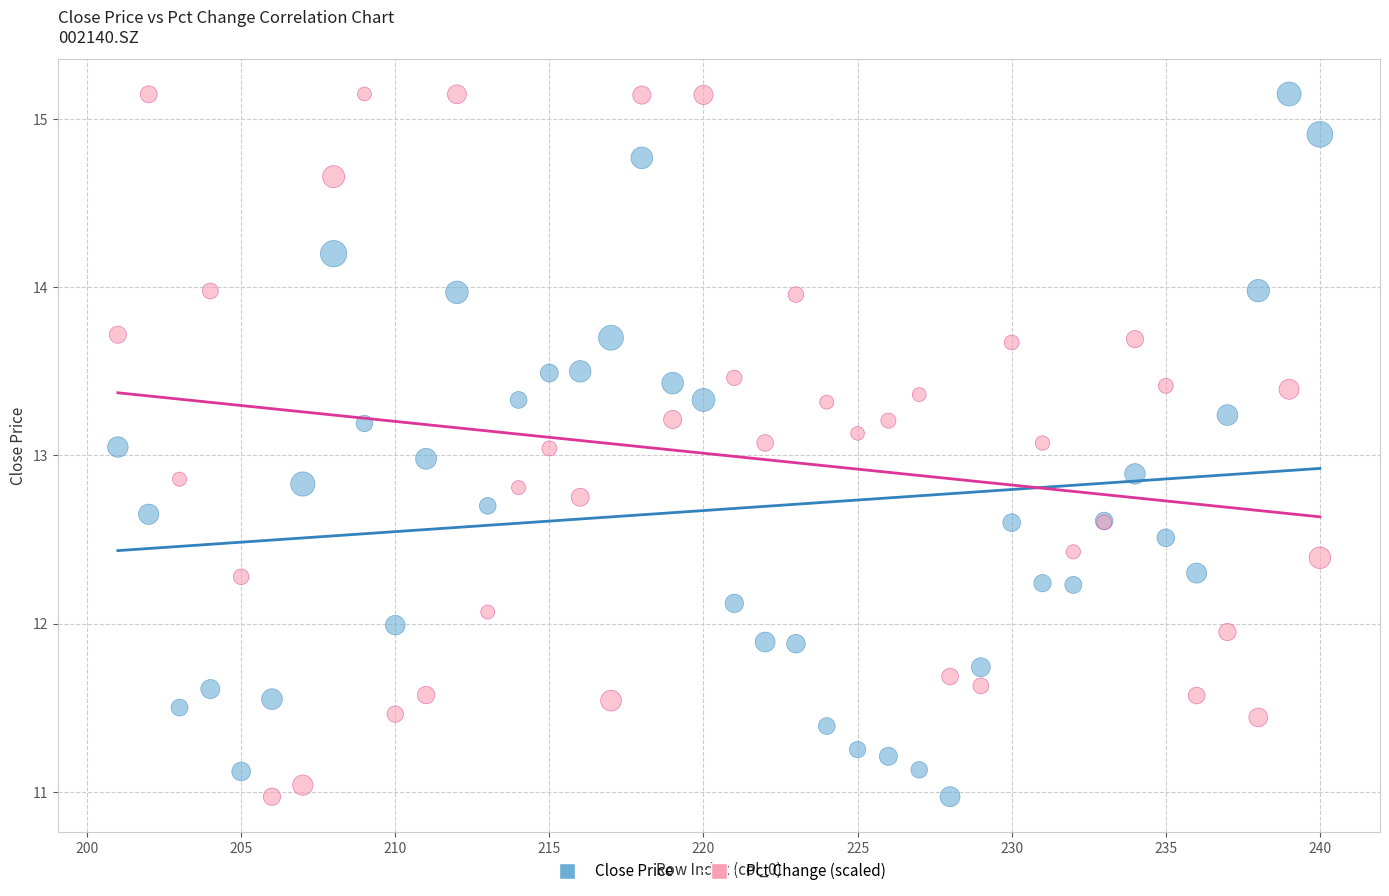

What is the X range (max minus min) for the scatter plot?

39.0